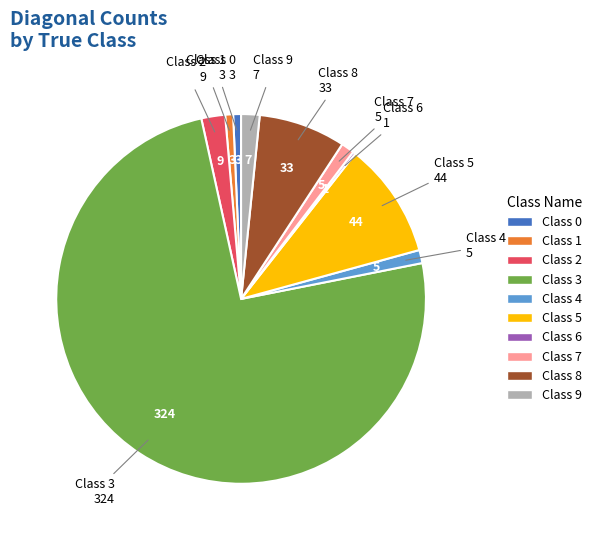

Approximately how many times larger is the value at Class 9 compared to Class 7?

1.4